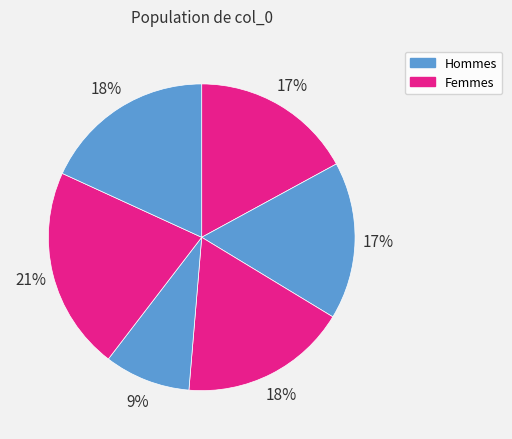

How many slices are in this pie chart?

6